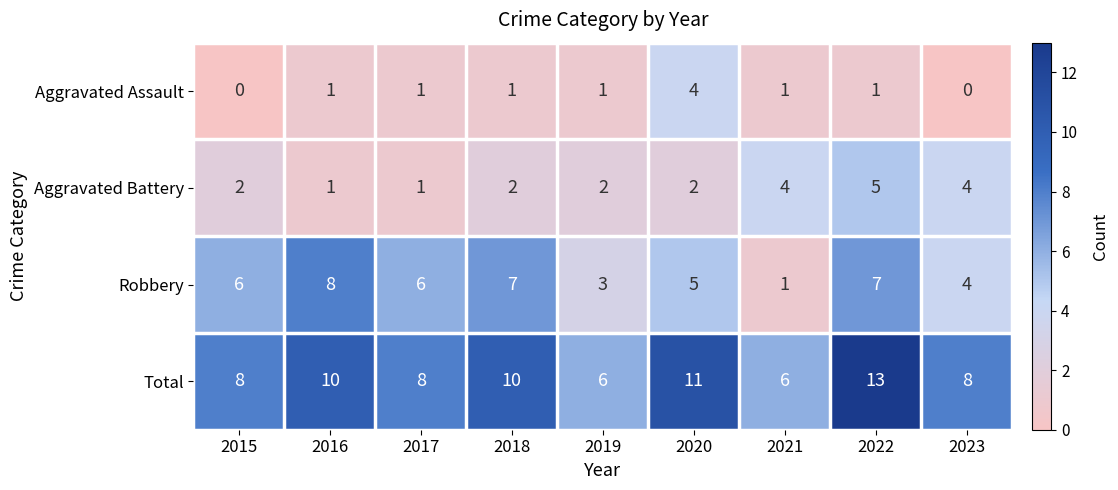

Which category has the highest value across all series?

2022